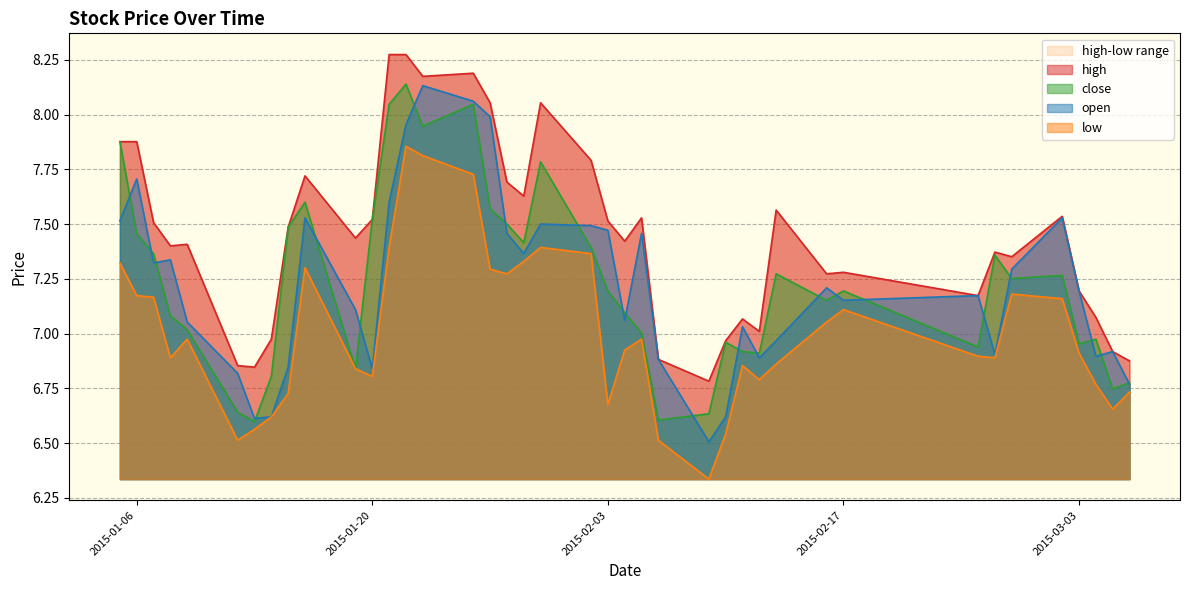

Rank the series by their maximum value, from lowest to highest.

low, open, close, high